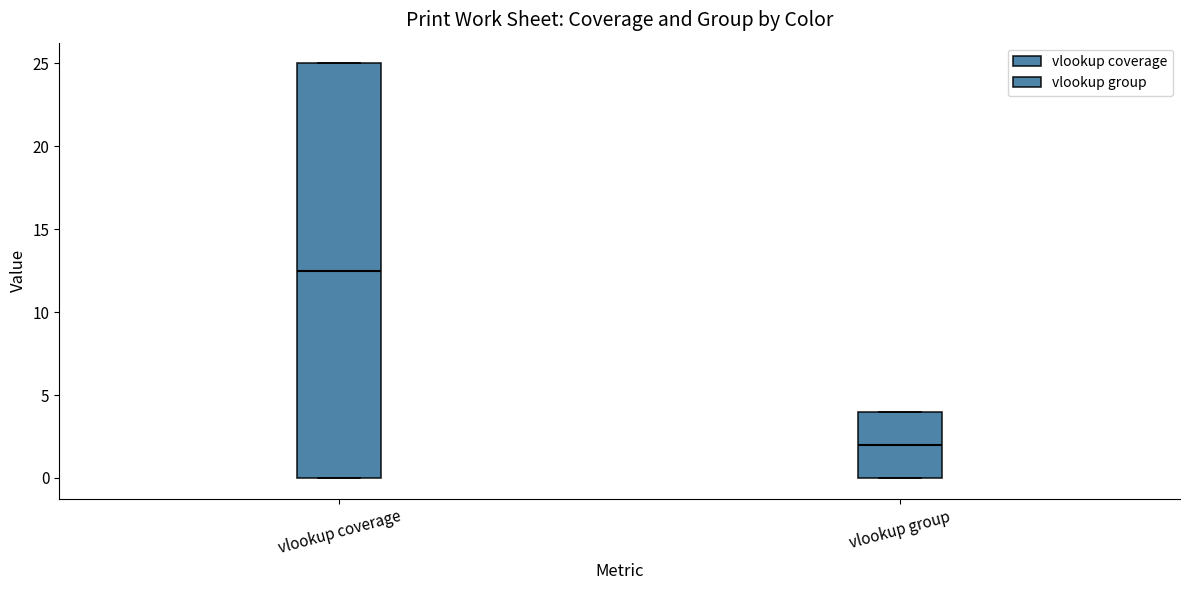

Where is the upper edge of the box for vlookup group on the y-axis? The values are not printed on the chart, so give them approximately, as read against the axis.

4.0